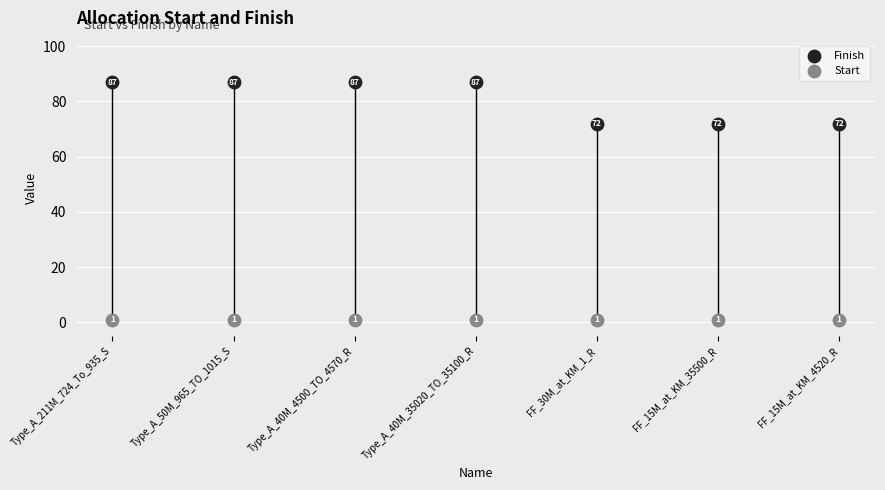

Which series contains the lowest Y value?

Start